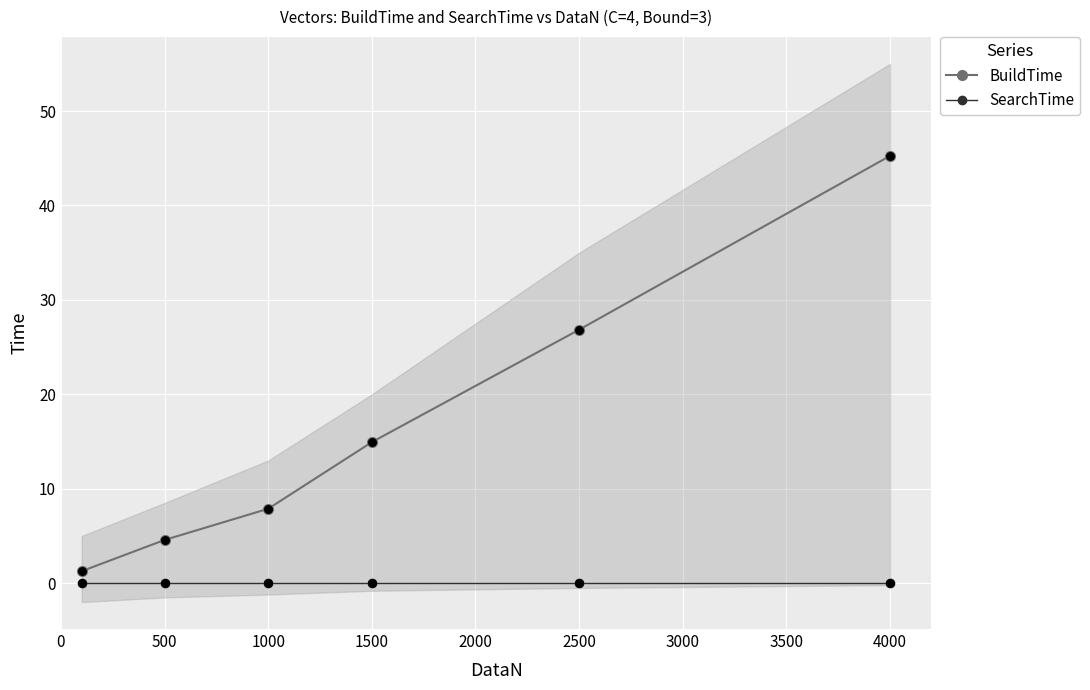

Is the value of SearchTime at 1500 greater than the value of BuildTime at 1000?

No